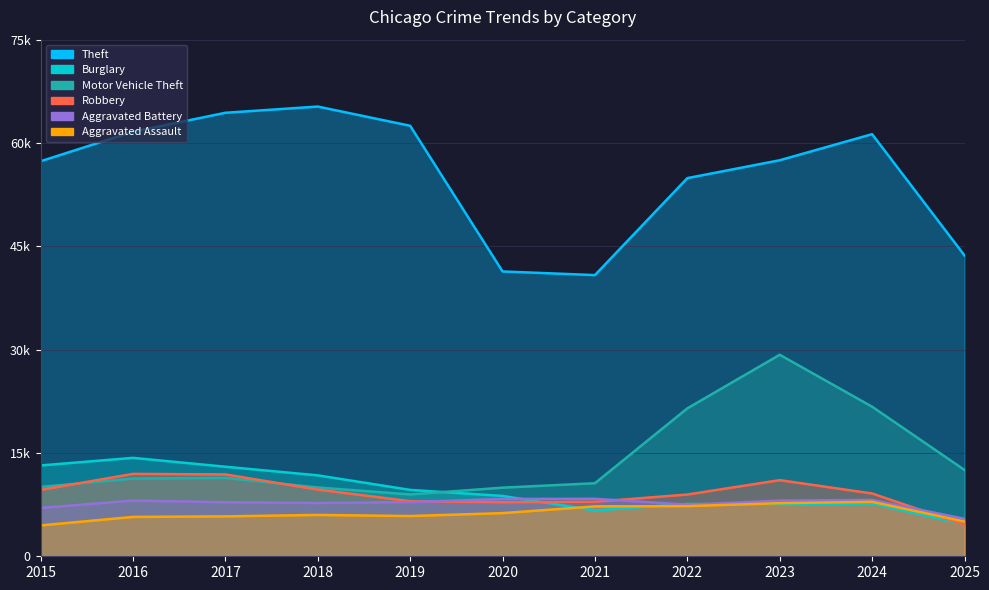

Where is Robbery nearest to the value 8260?

2019